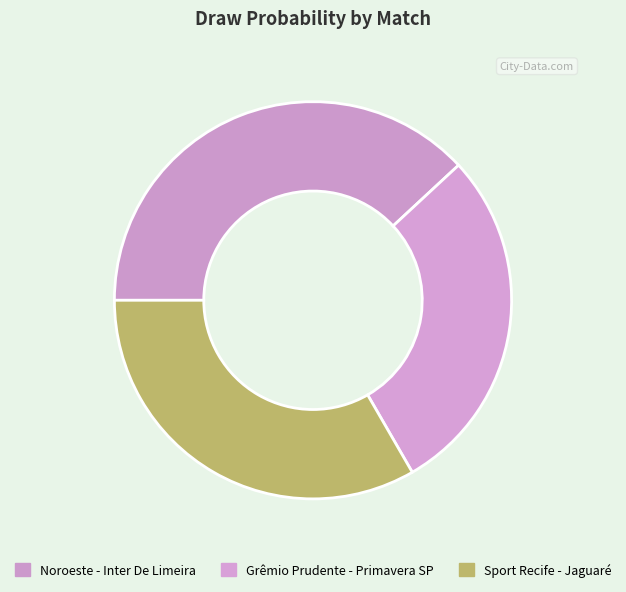

Which slice is the smallest?

Grêmio Prudente - Primavera SP